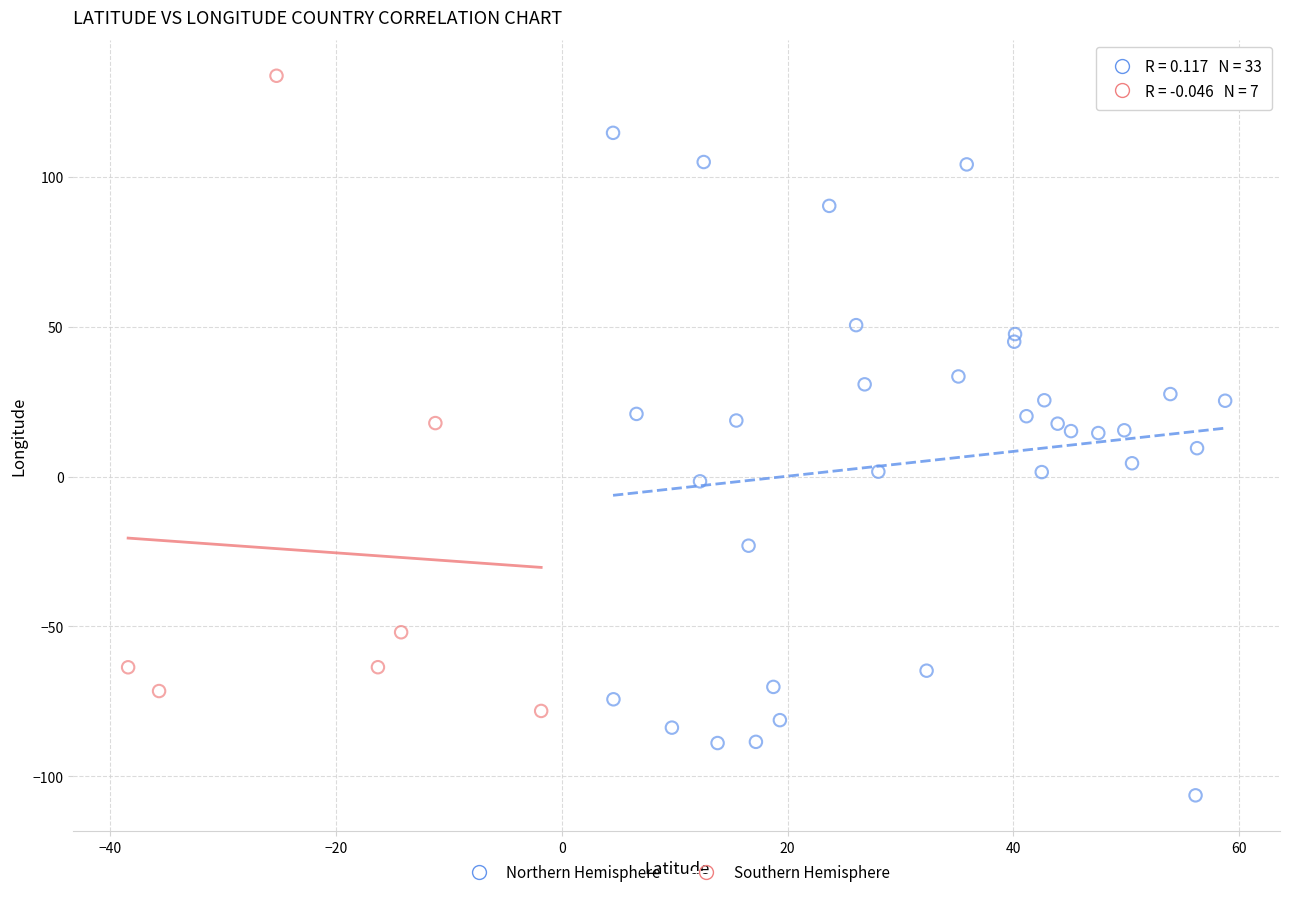

Which series reaches the maximum Y coordinate?

Southern Hemisphere